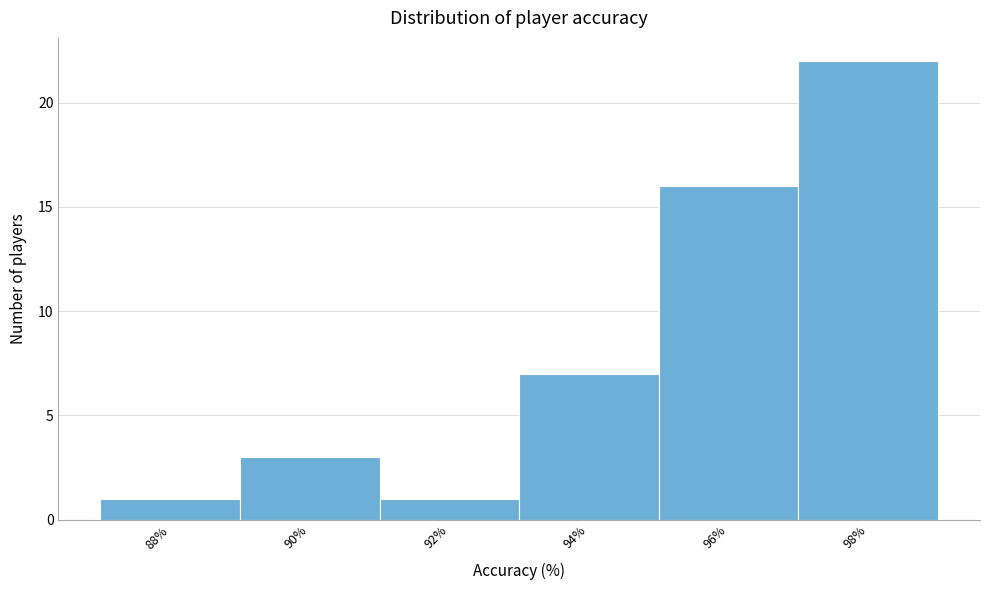

Reading right to left, list all the values displayed in this chart.

22	16	7	1	3	1